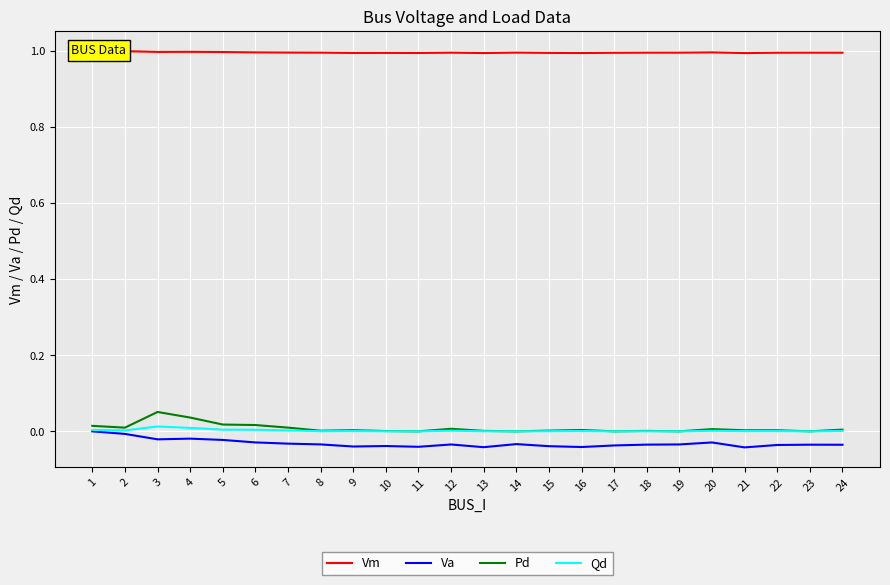

Count the Vm values in the range 0 to 1.

24